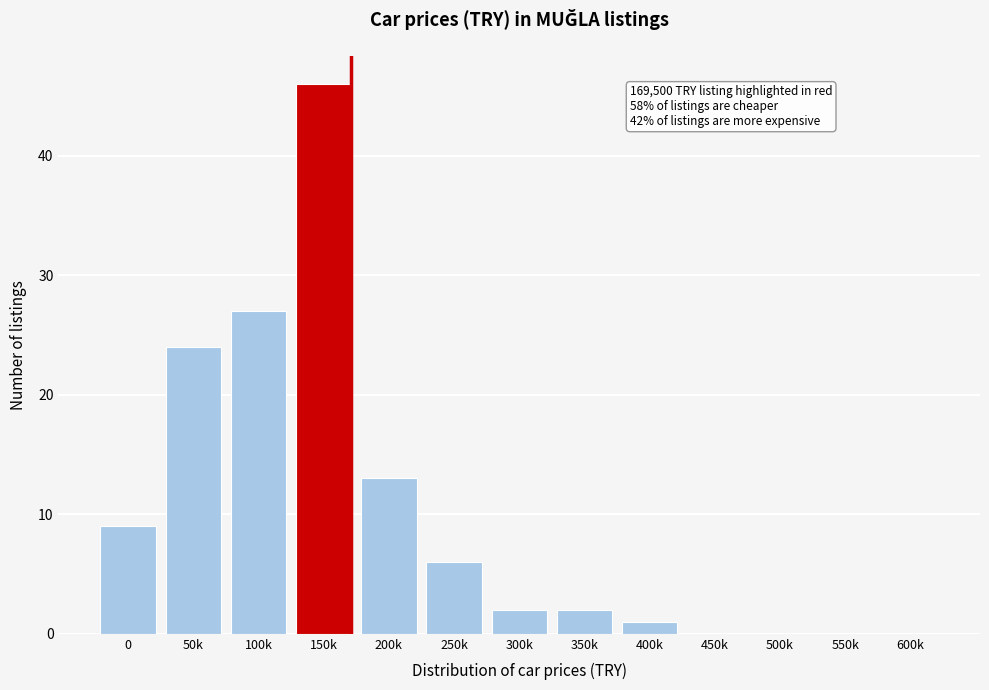

Reading left to right, extract all data points from this chart.

0=9	50k=24	100k=27	150k=46	200k=13	250k=6	300k=2	350k=2	400k=1	450k=0	500k=0	550k=0	600k=0